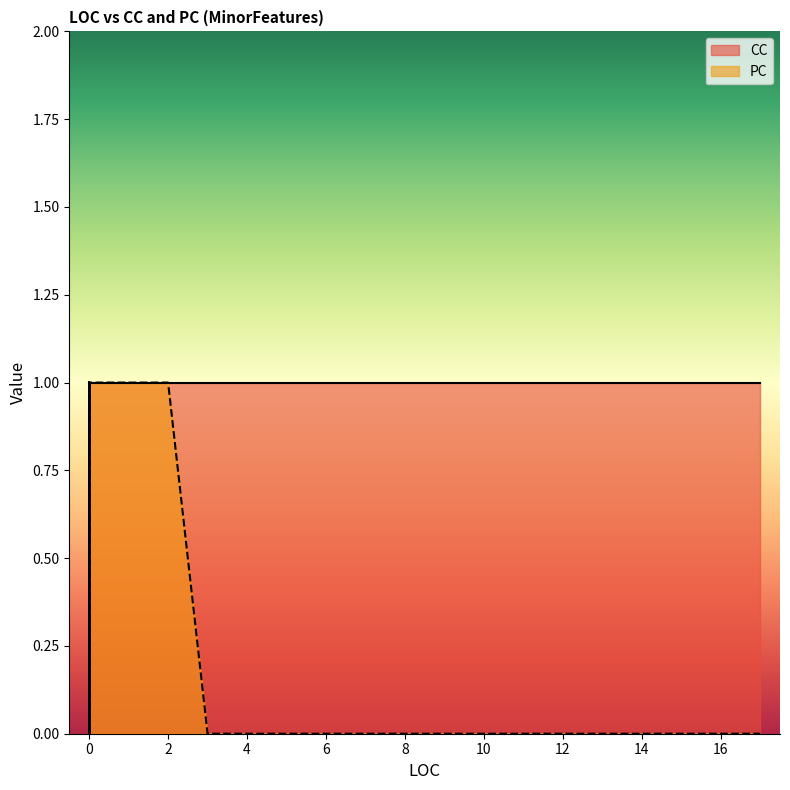

Which series has the largest range (max minus min)?

PC